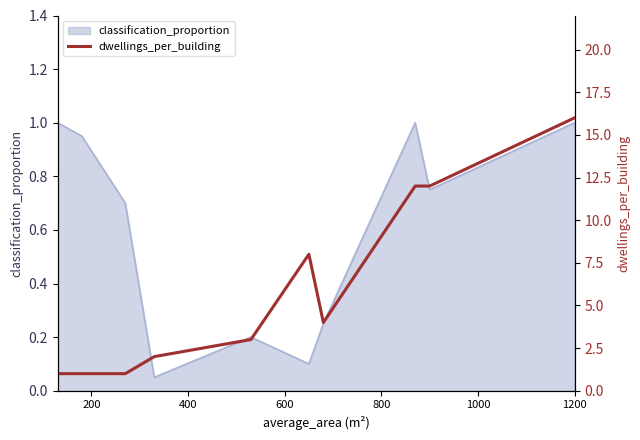

Does the chart display data point markers on the line(s)?

No